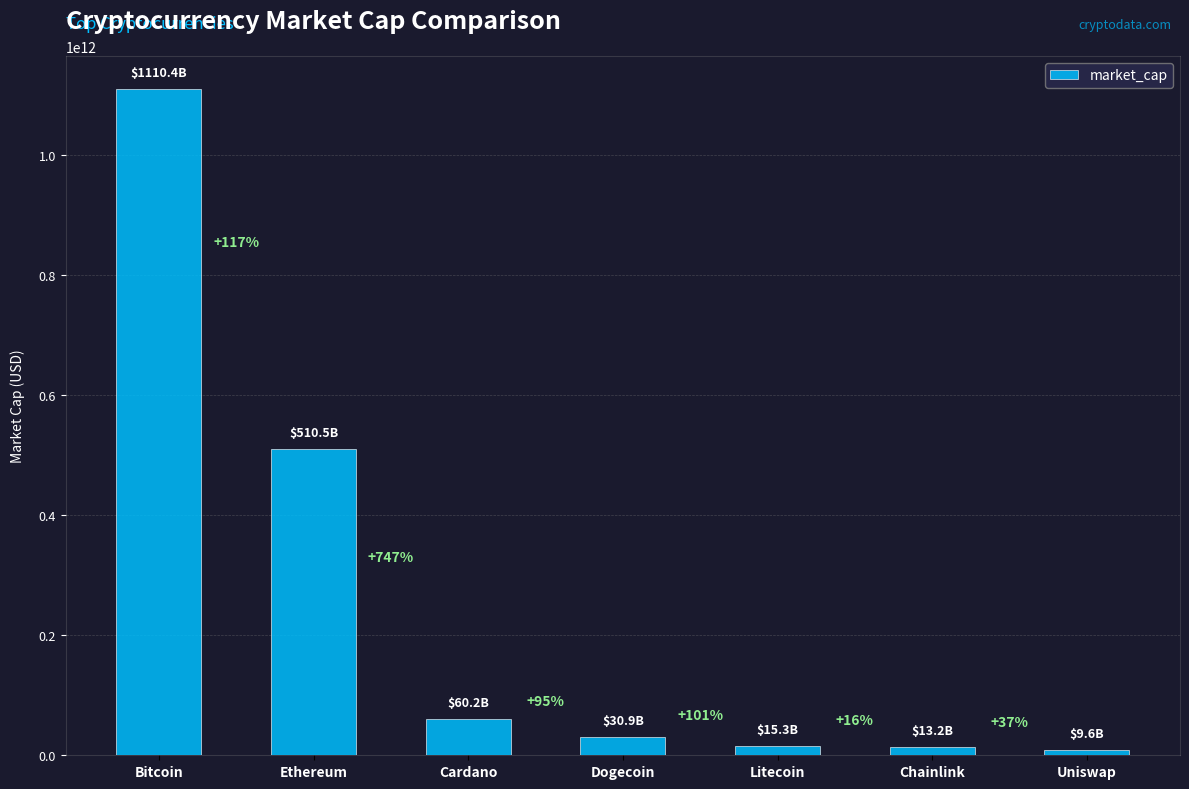

Which label corresponds to the largest value in the chart?

Bitcoin